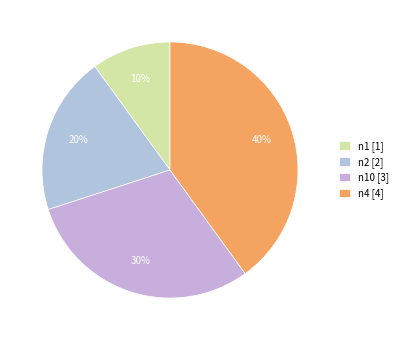

Count the number of slices in the pie.

4